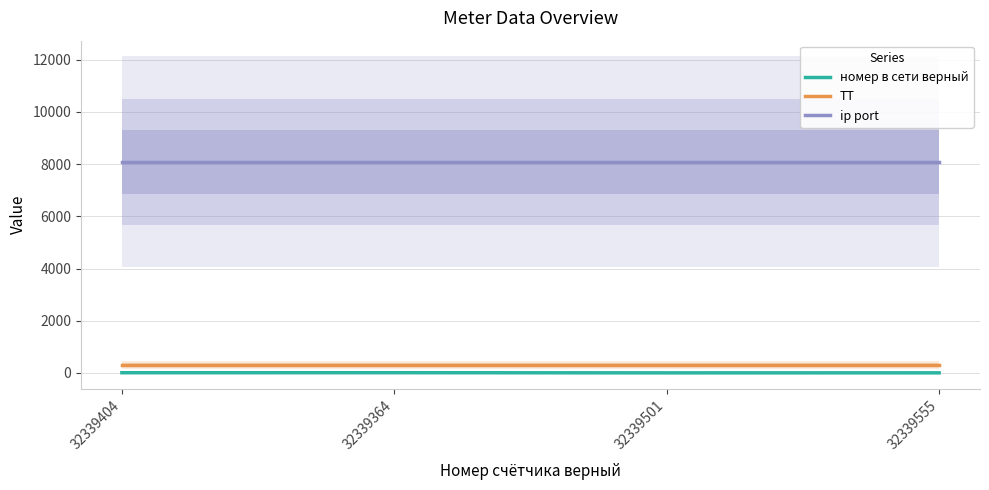

True or false: ТТ and номер в сети верный intersect in this chart.

False